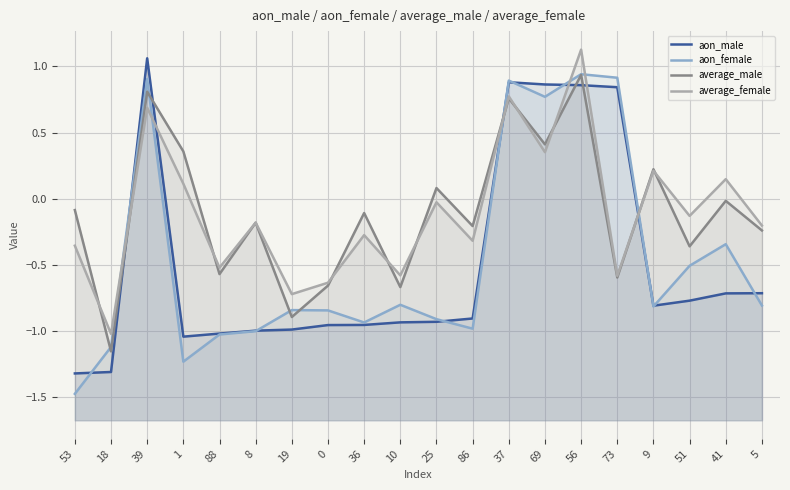

At 51, list the series in order from largest to smallest.

average_female, average_male, aon_female, aon_male